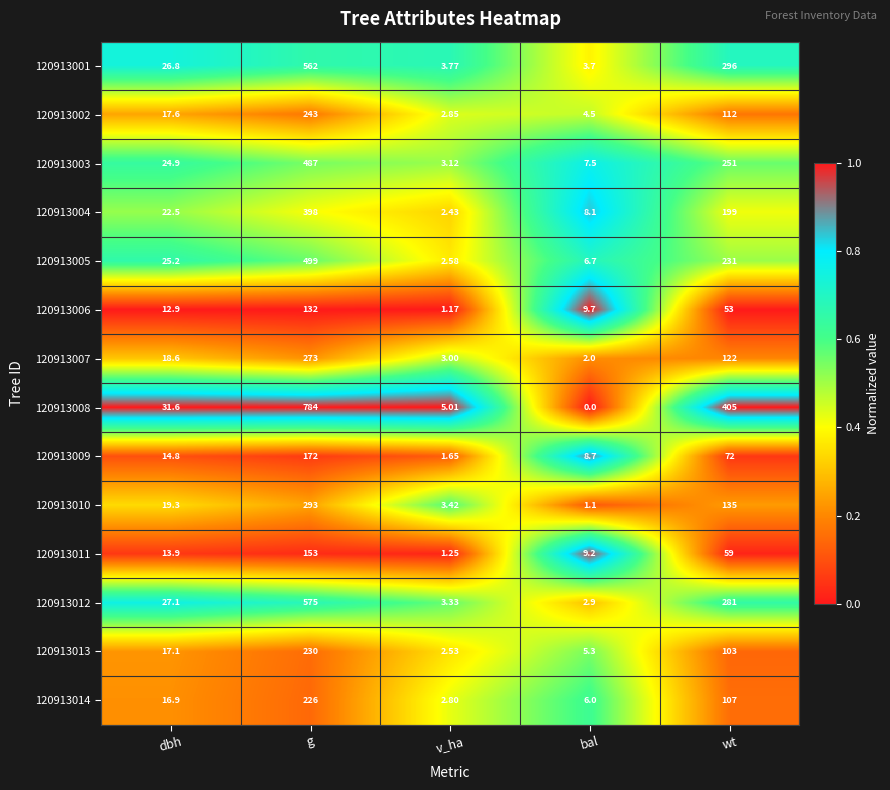

Rank the series at v_ha from lowest to highest value.

120913006, 120913011, 120913009, 120913004, 120913013, 120913005, 120913014, 120913002, 120913007, 120913003, 120913012, 120913010, 120913001, 120913008